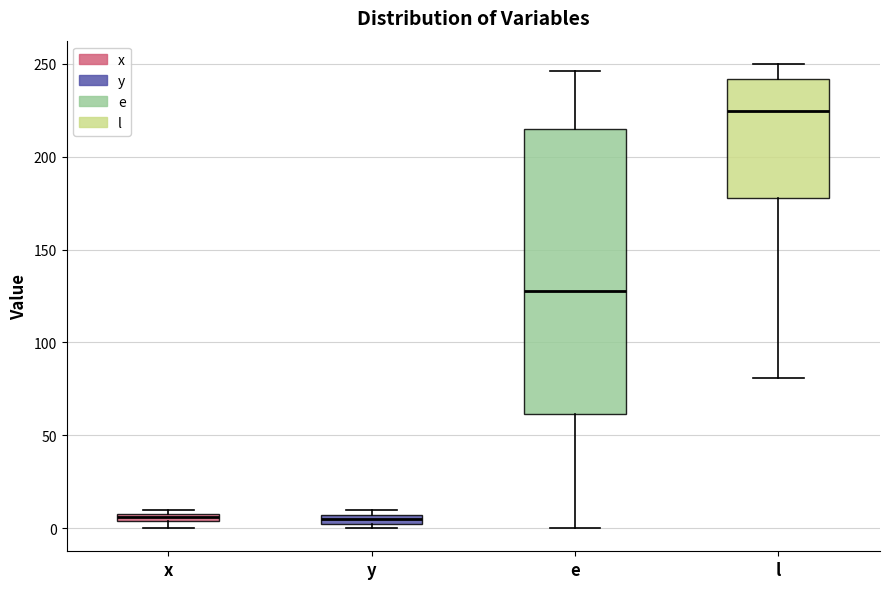

Which box has the highest median line?

l